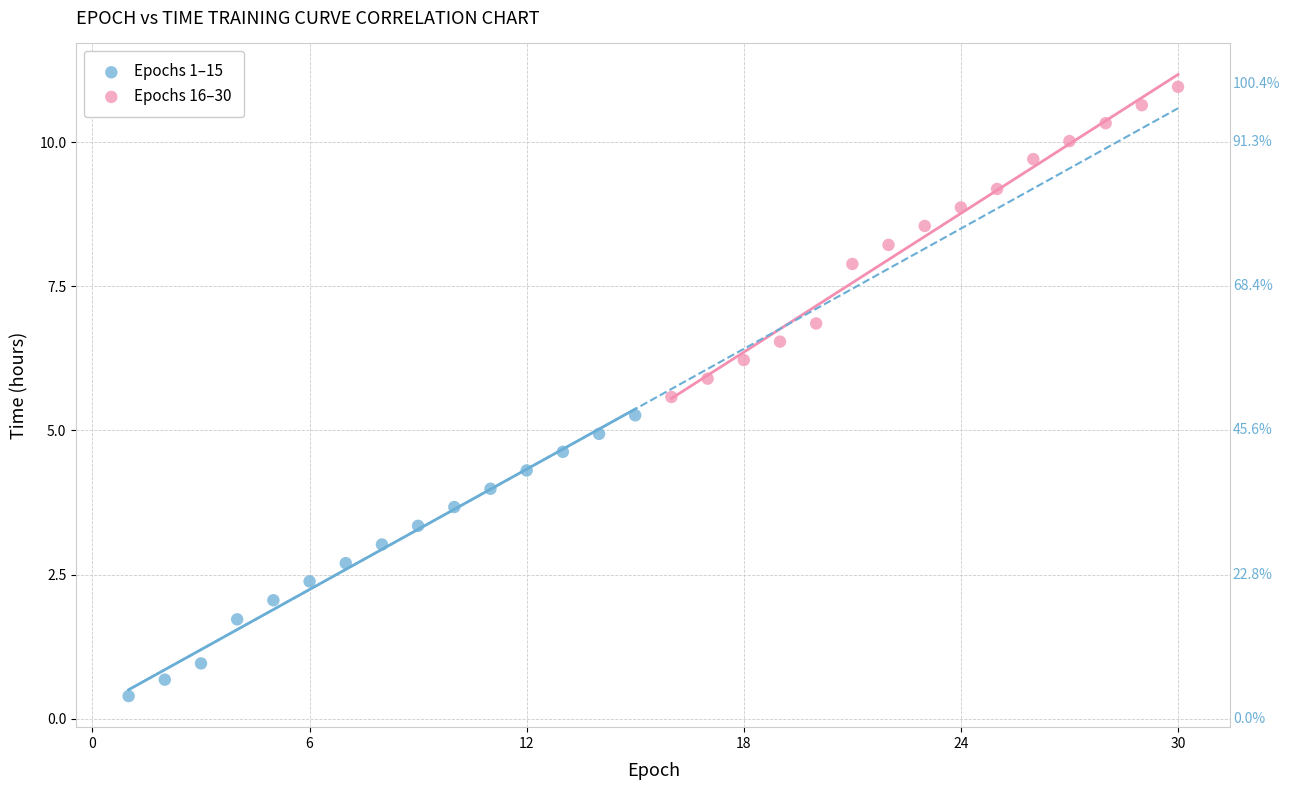

Which series reaches the minimum Y coordinate?

Epochs 1–15